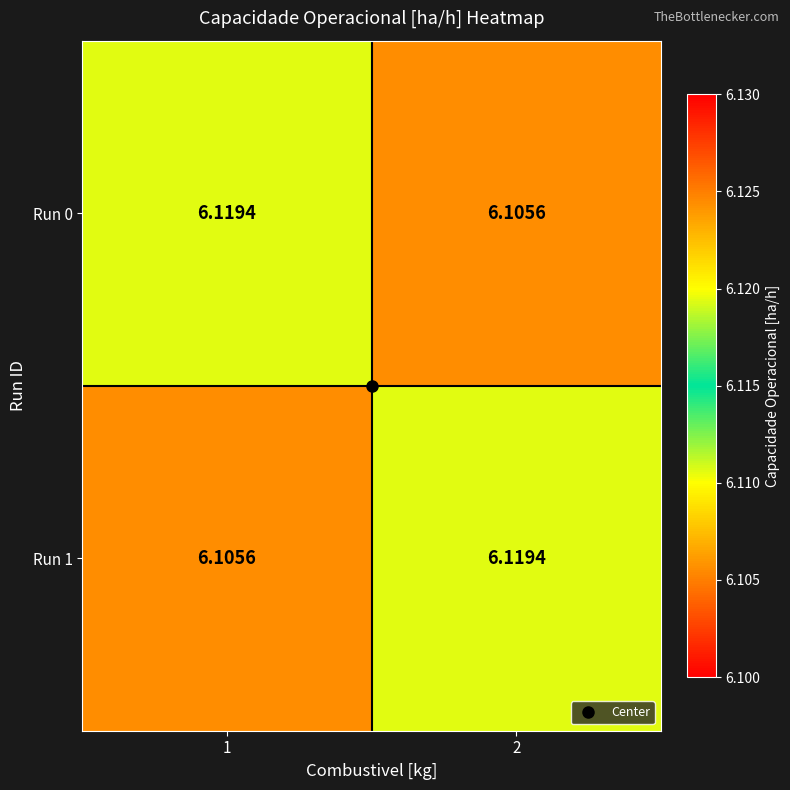

How many data points does each series have?

2